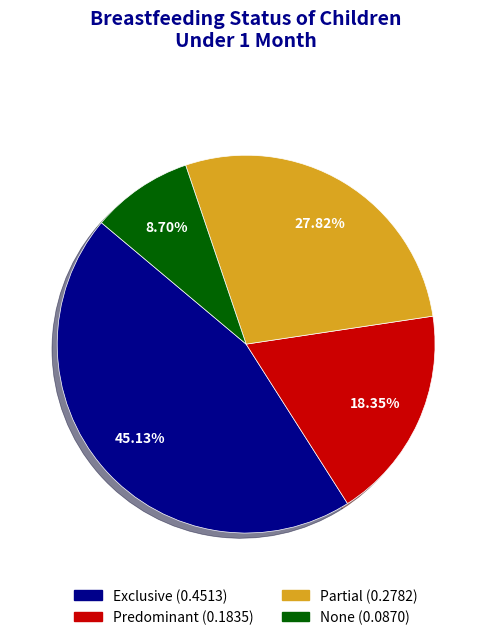

To the nearest percent, what portion does None represent?

9%